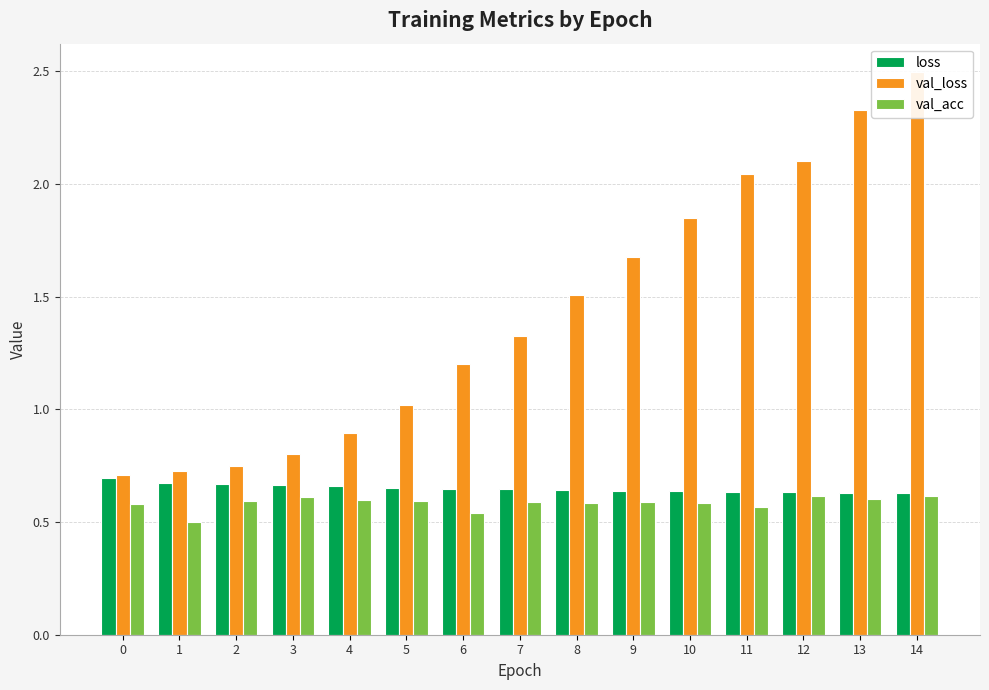

What is the value of the loss bar at the 10th from the left?

0.6